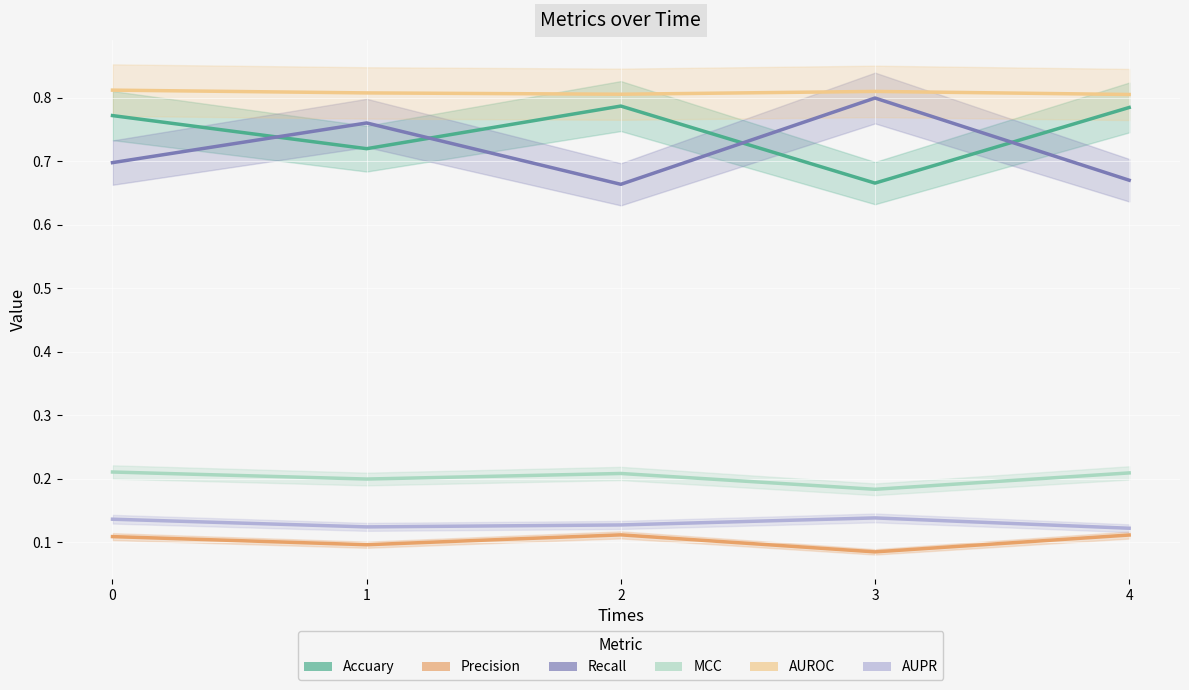

Read the MCC value at 2.

0.2